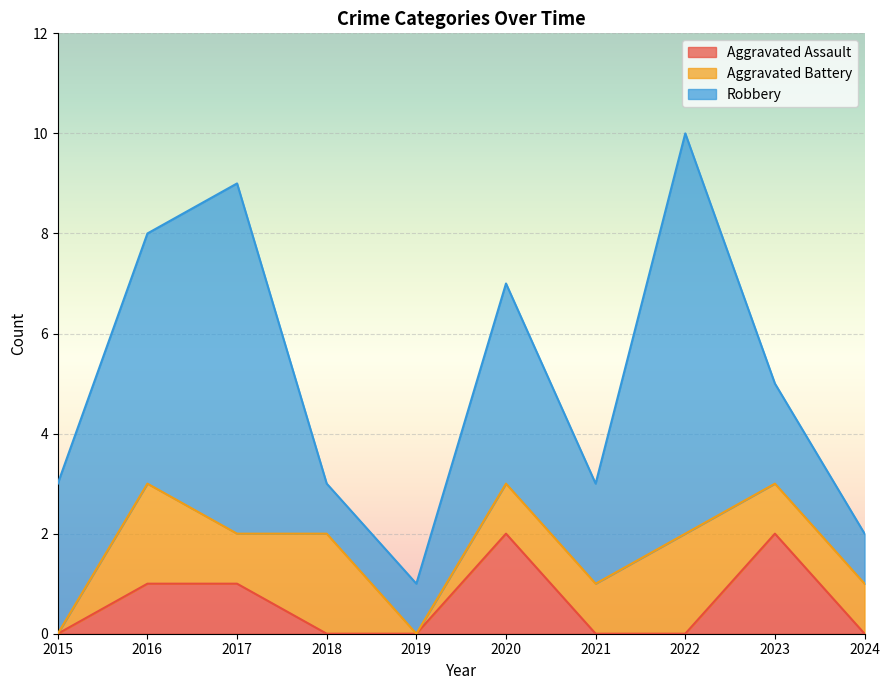

Where does the Aggravated Battery series first go above 1?

2016